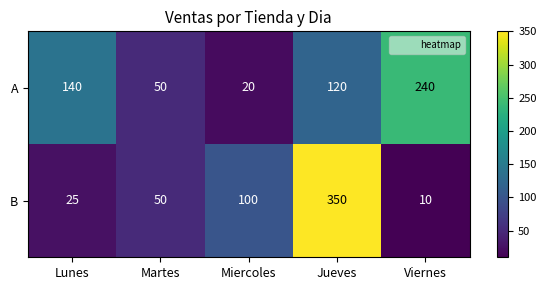

Between Lunes and Jueves, which series saw the biggest shift?

B